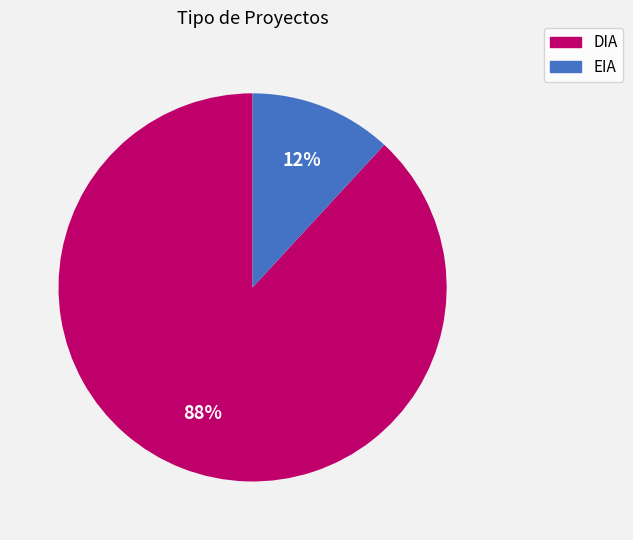

Which category has the smallest portion of the pie?

EIA